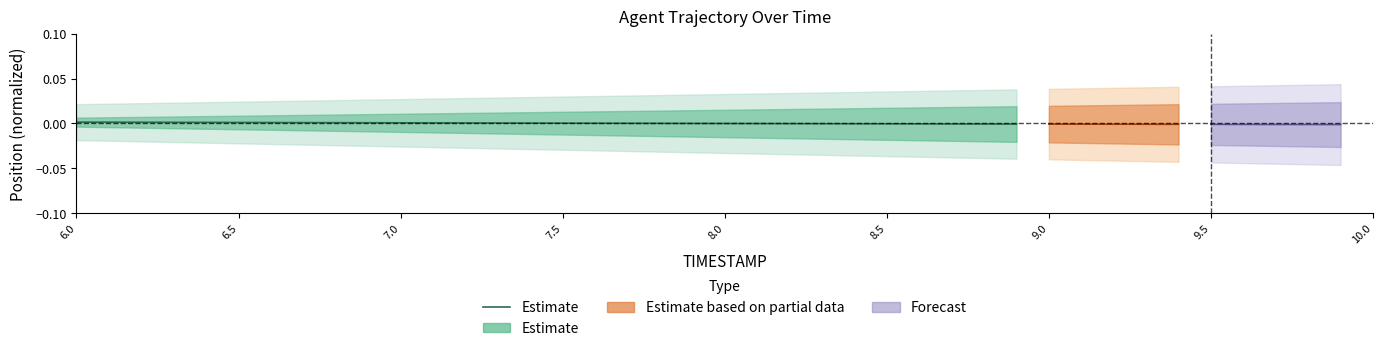

The value at 6.5 is 0.0. True or false?

True